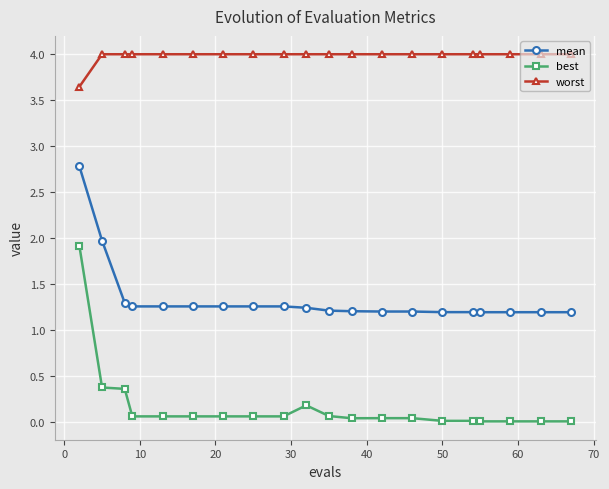

Which series has the largest range (max minus min)?

best